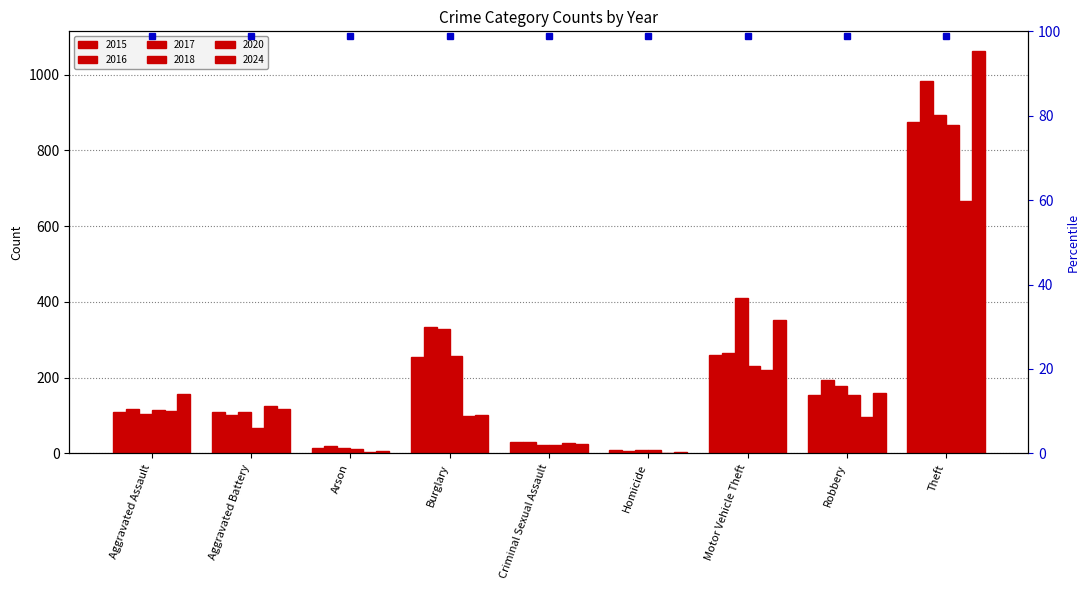

How many bars are there in total?

54